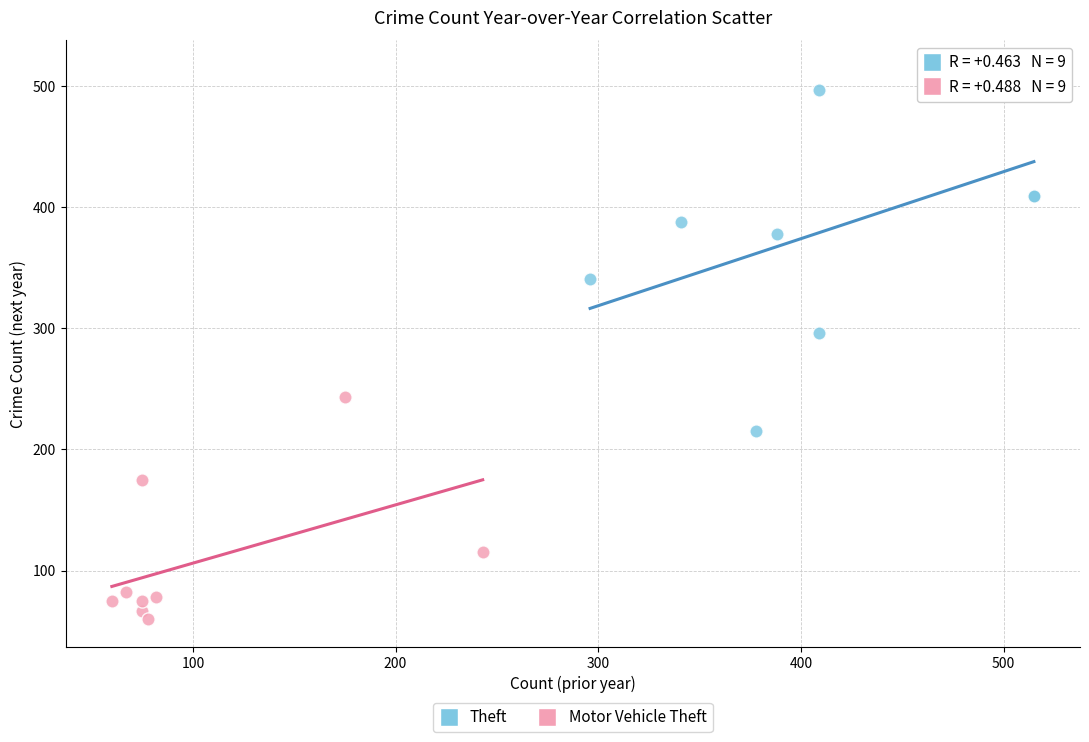

Which series has the widest spread of Y values?

Theft